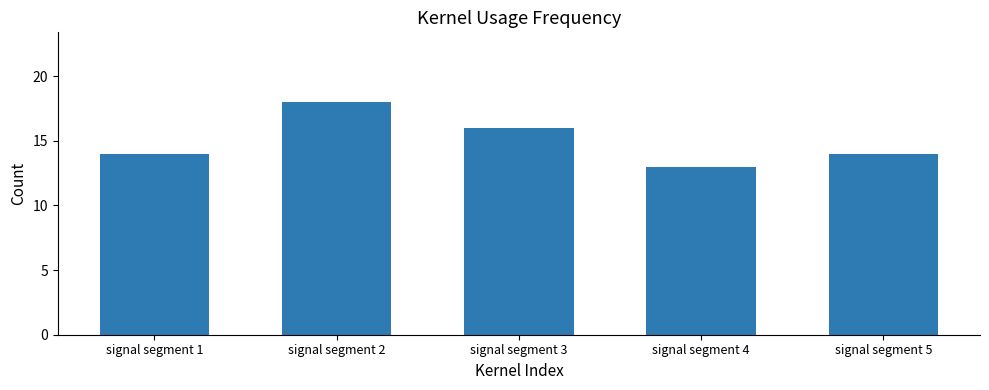

Which label corresponds to the smallest value in the chart?

signal segment 4